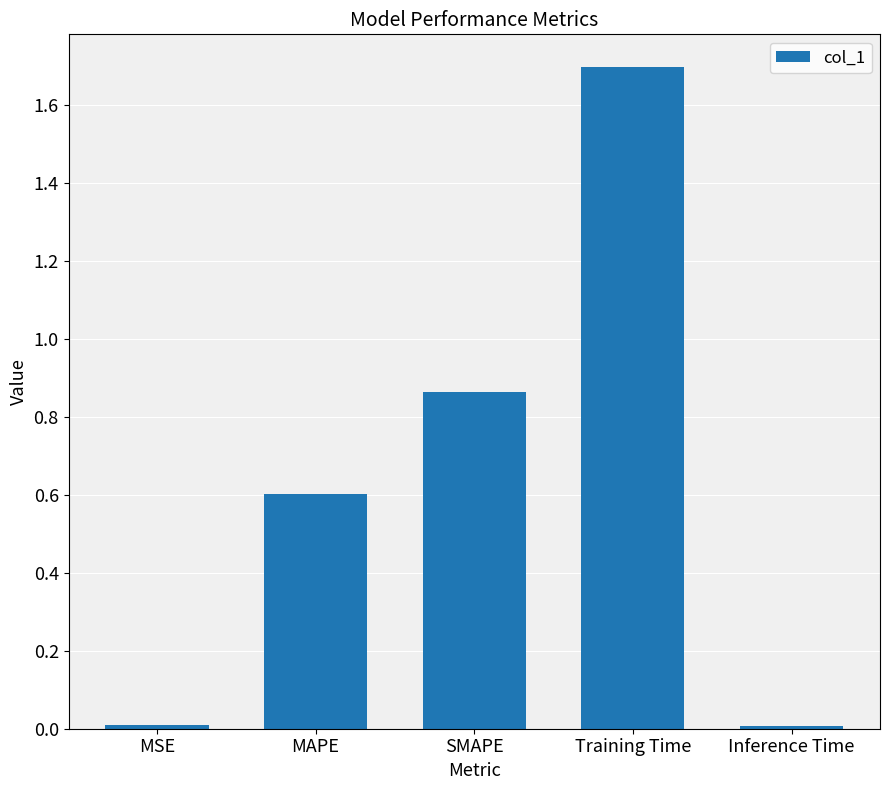

At which category does the chart reach its peak across all series?

Training Time